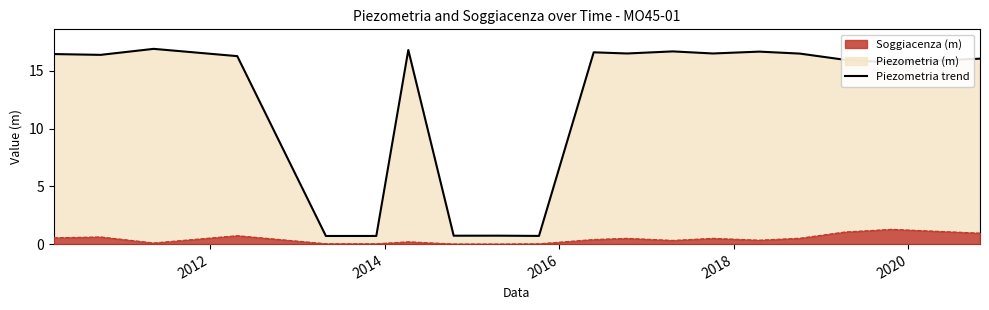

What is the highest value of the Soggiacenza (m) series?

1.3